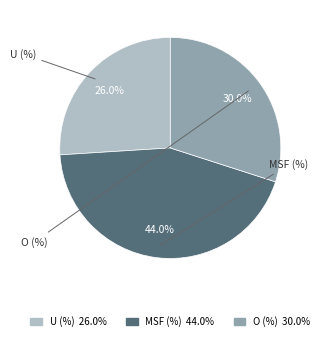

Combined, do O (%) and MSF (%) account for over 50%?

Yes